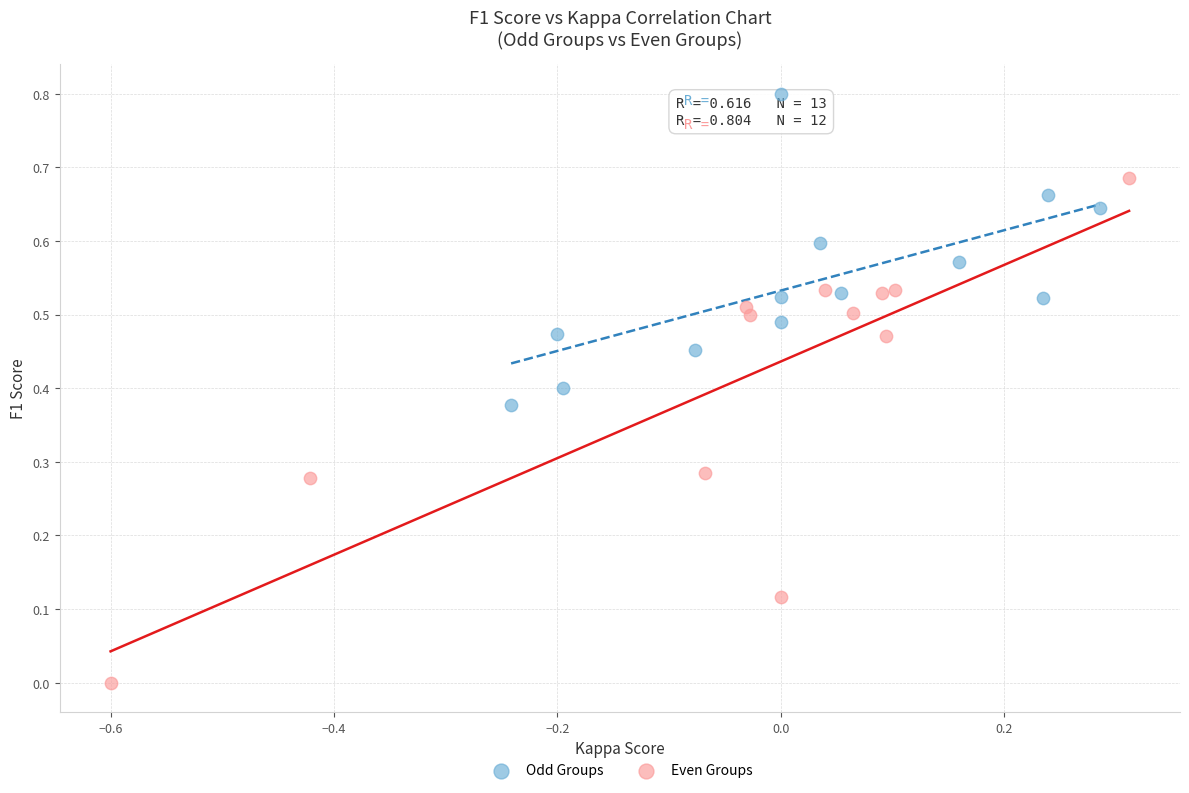

Which series reaches the minimum Y coordinate?

Even Groups